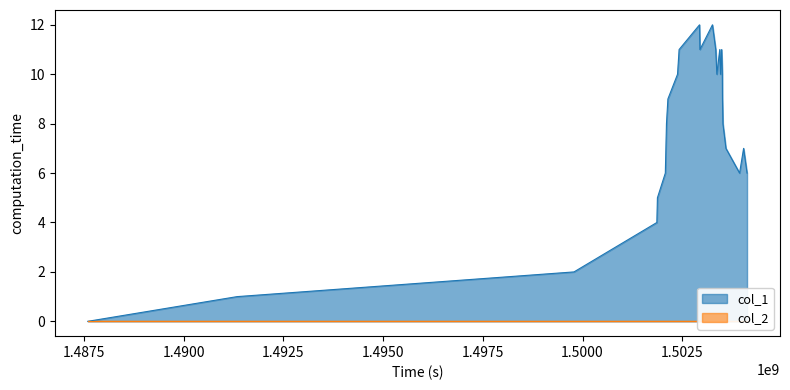

What is the value of the 19th point from the left?

10